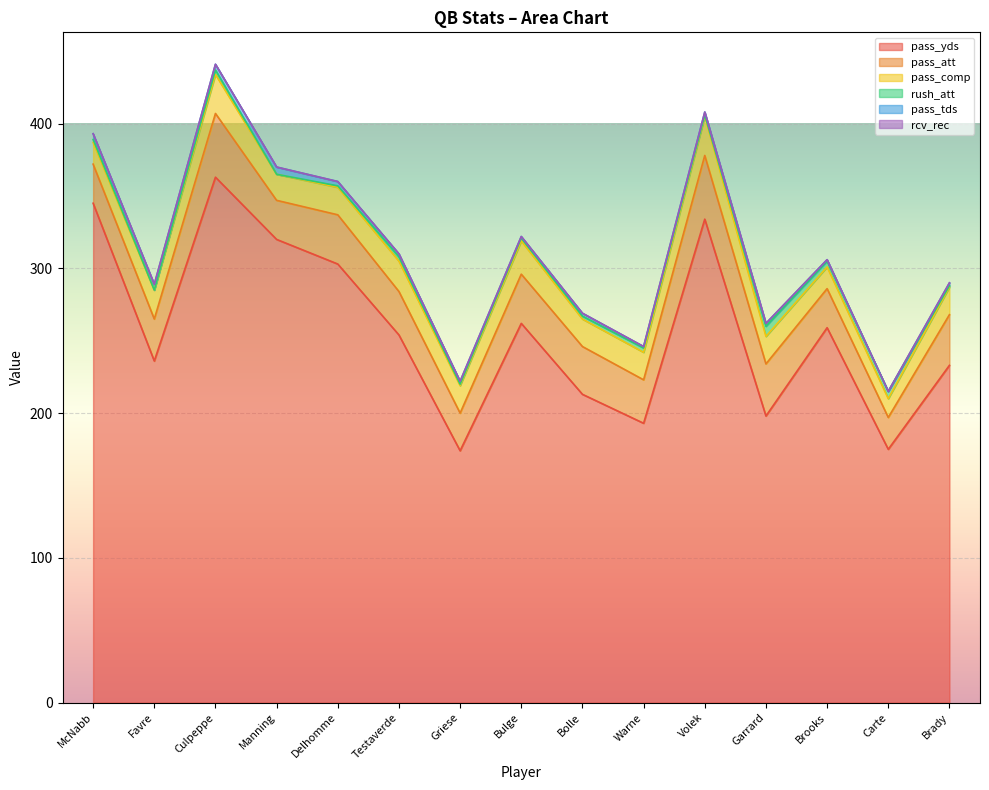

Between McNabb and Favre, which is larger?

McNabb